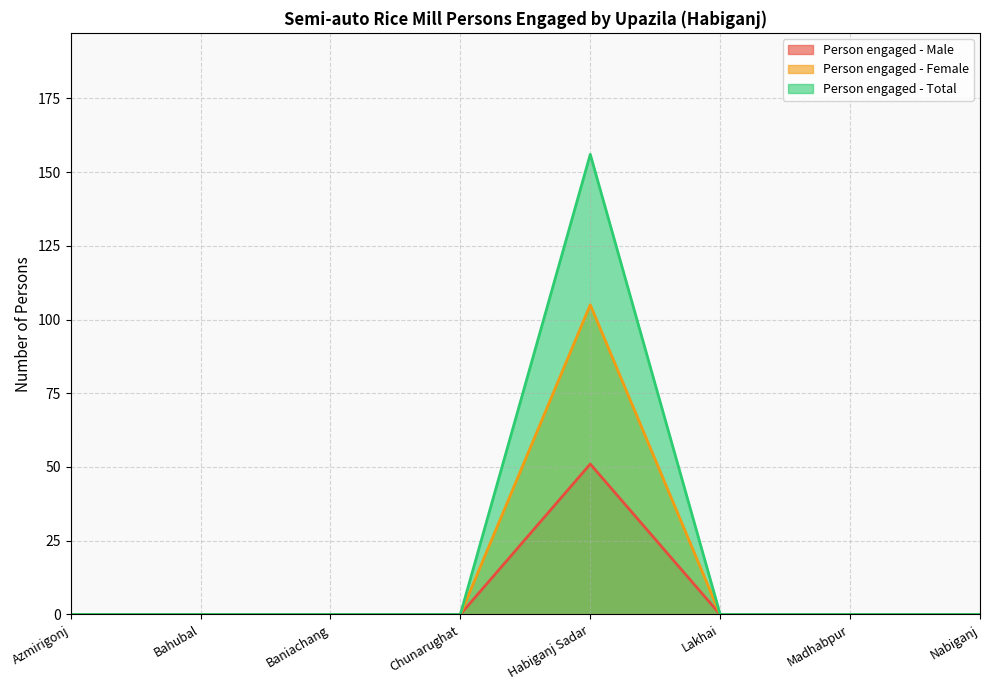

What are all the series names shown in the legend?

Person engaged - Male, Person engaged - Female, Person engaged - Total